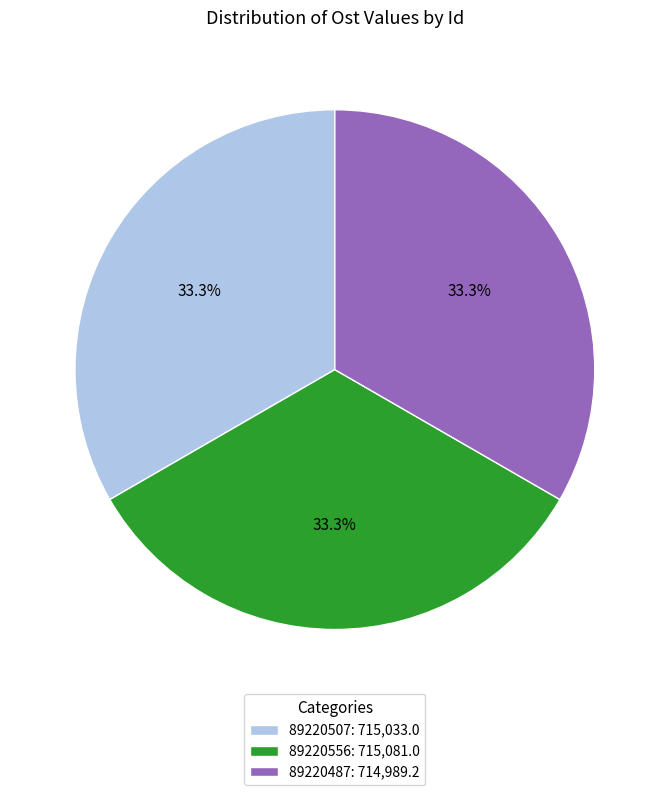

Is it true that 89220487 is 33% of the pie?

True